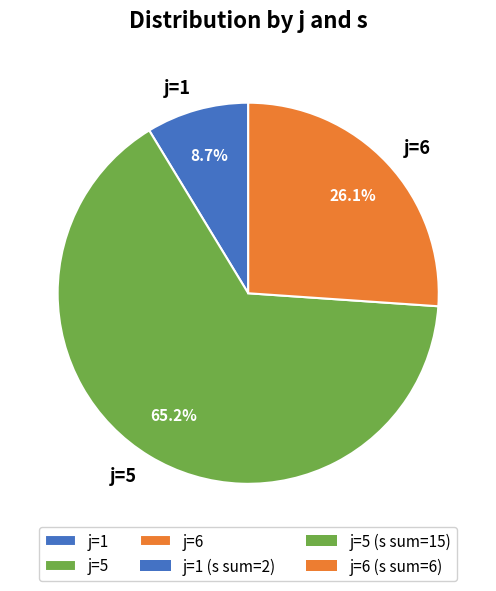

Which slice is the smallest?

j=1